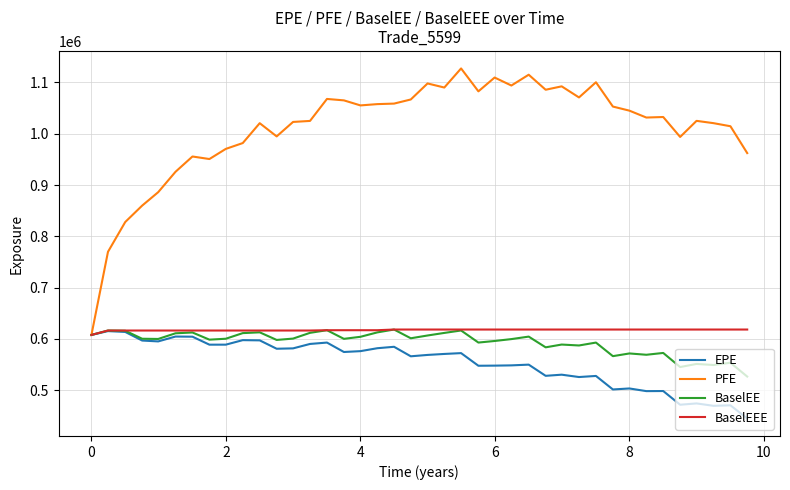

Which series has the largest range (max minus min)?

PFE